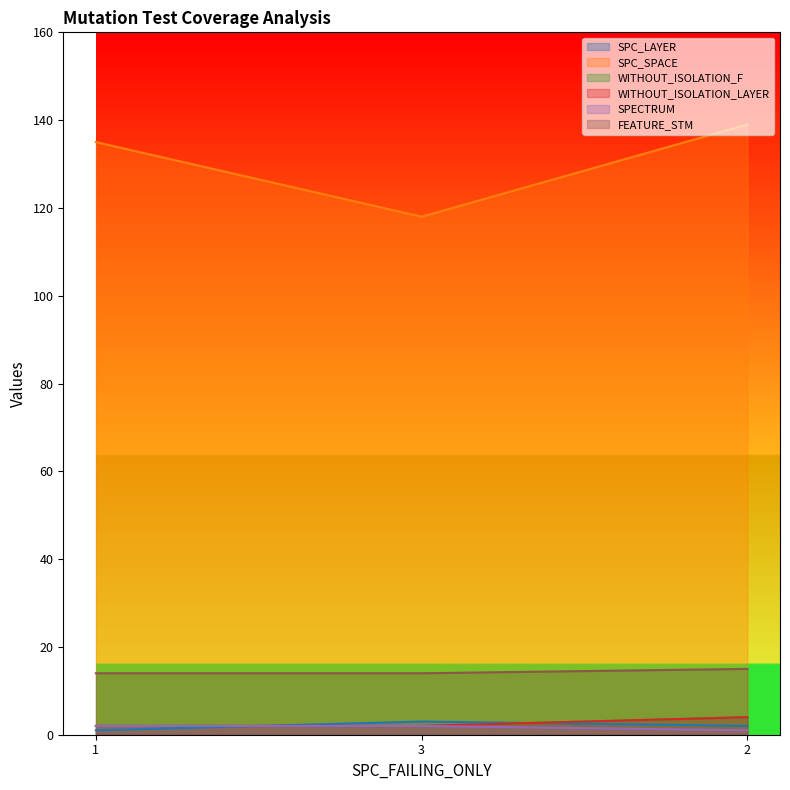

What is the value of the SPC_SPACE point at the 3rd from the left?

139